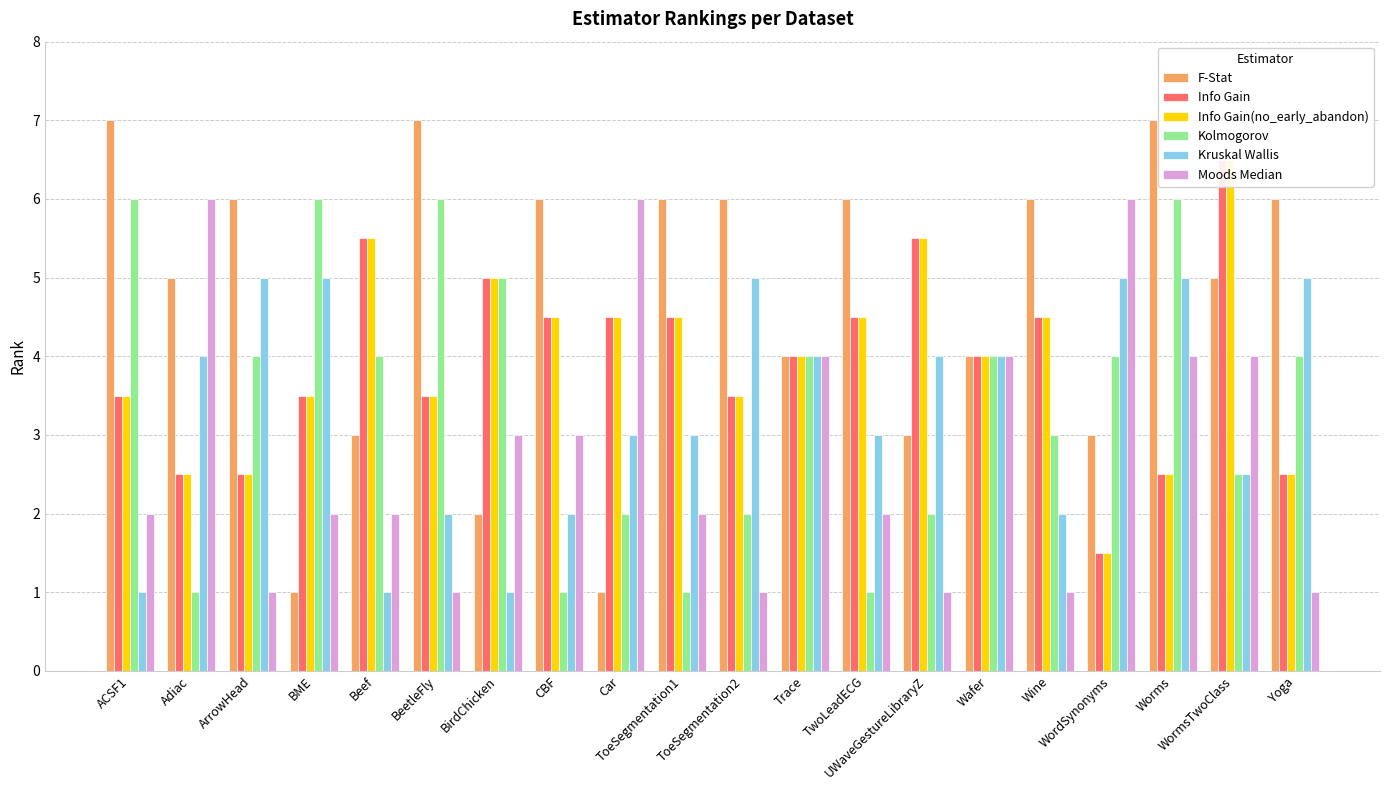

What is the minimum value for Info Gain(no_early_abandon)?

1.5